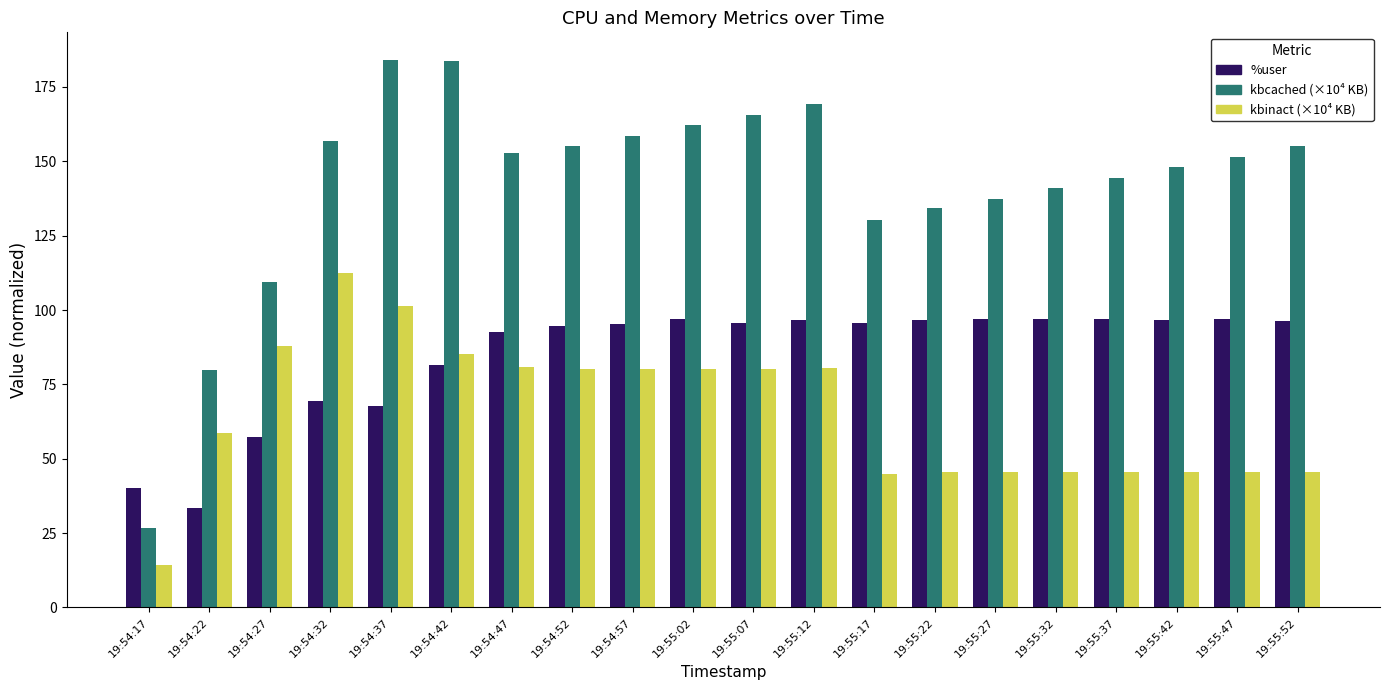

True or false: kbcached (×10⁴ KB) has a value of 234.0 at 19:54:52.

False